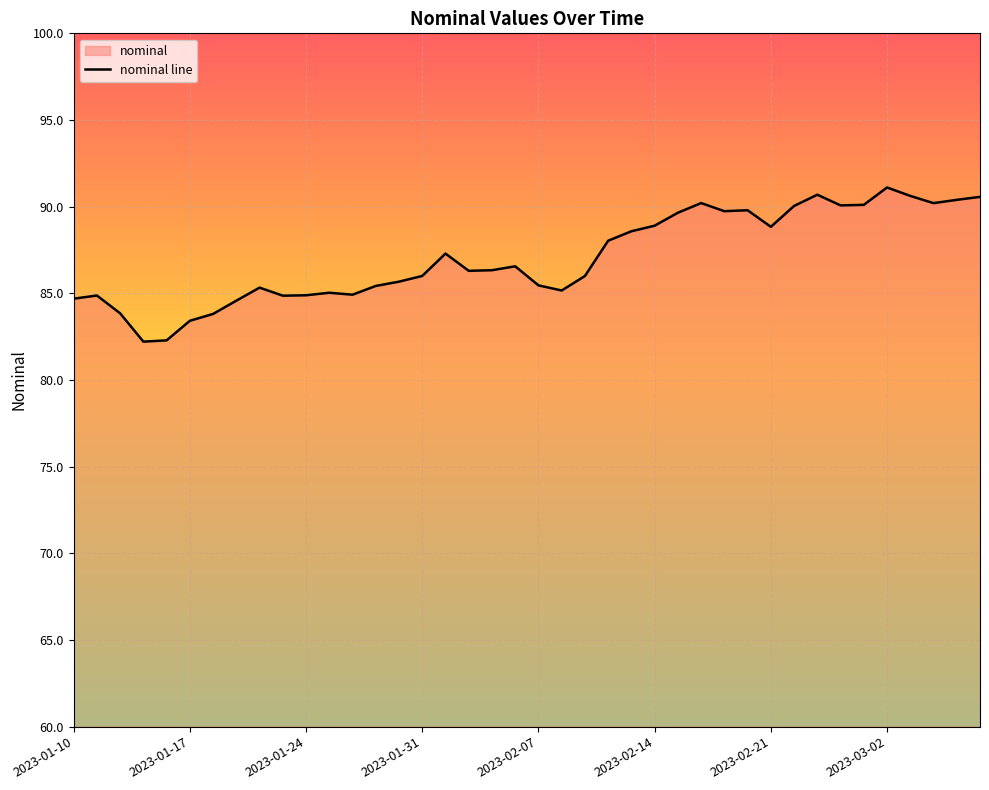

How many interior local valleys (lower than both neighbors) does the data have?

9